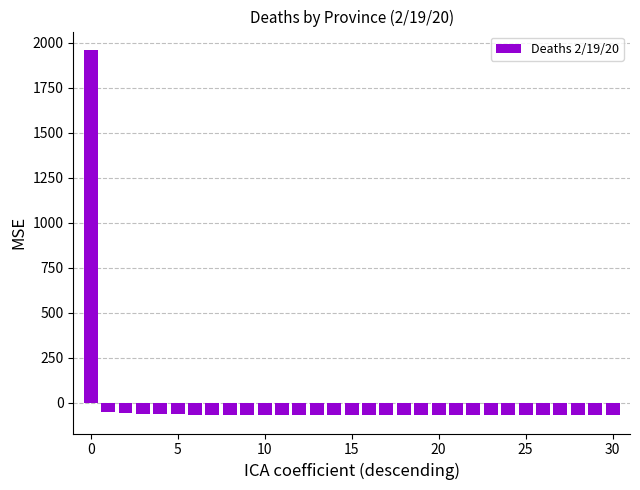

What is the greatest value displayed?

1960.8